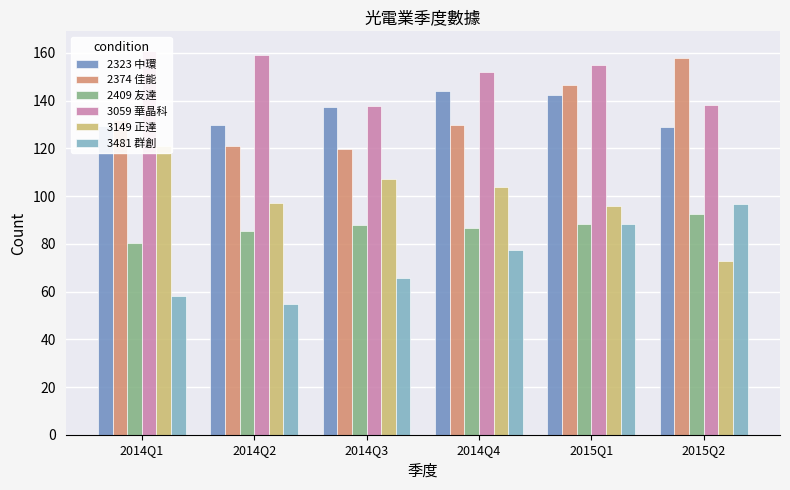

What is the average value of the 2409 友達 series?

86.8